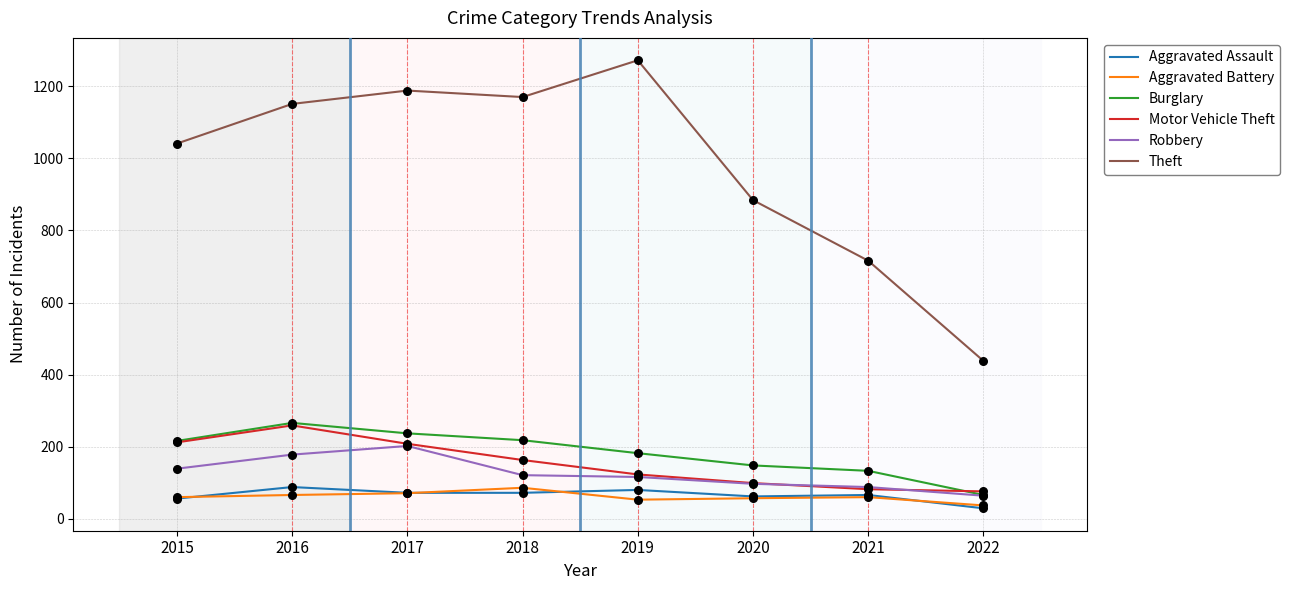

What is the spread (max minus min) of values at 2021?

656